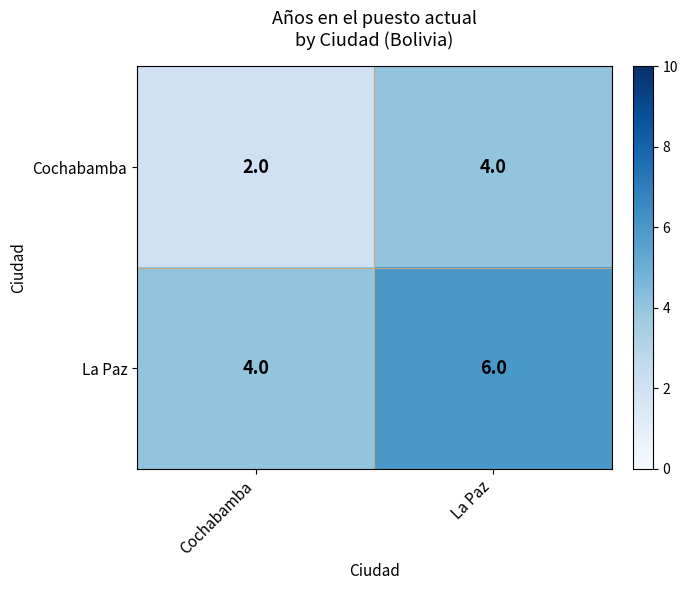

How many distinct data groups are displayed?

2